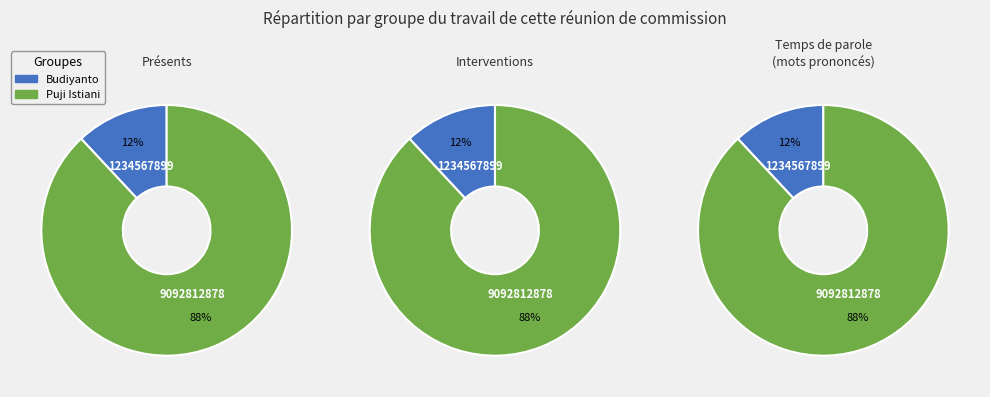

Rank the categories by value from highest to lowest.

Puji Istiani, Budiyanto